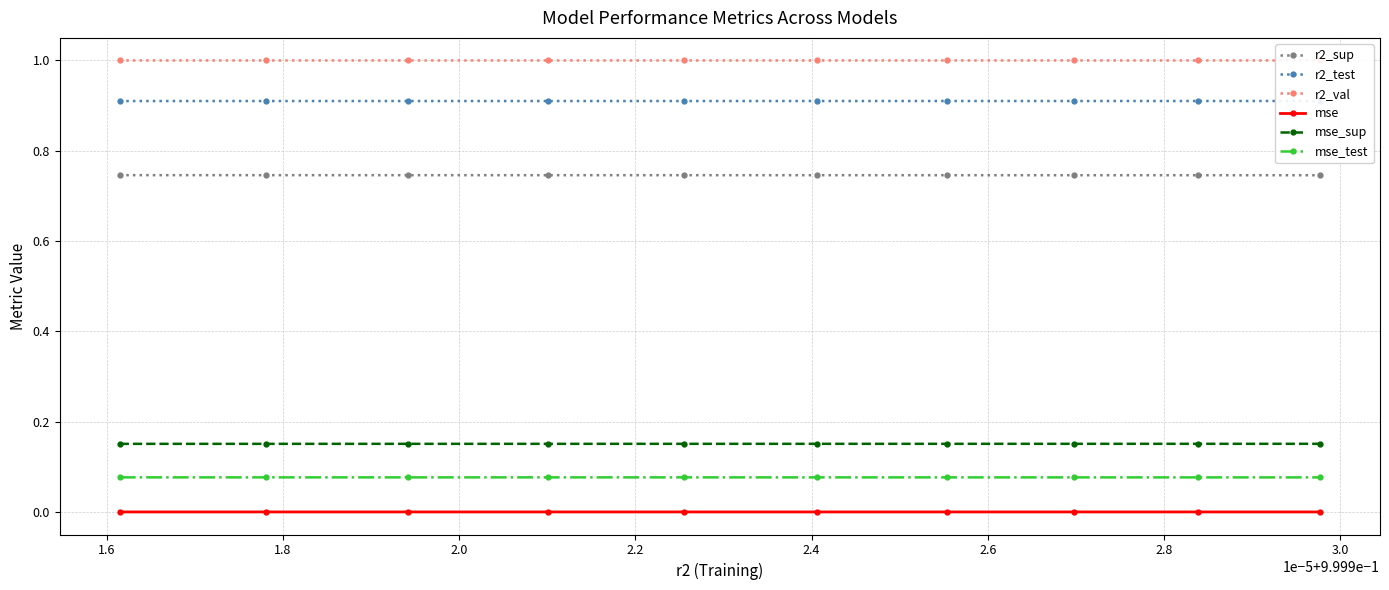

True or false: mse_sup and r2_sup cross at least once.

False